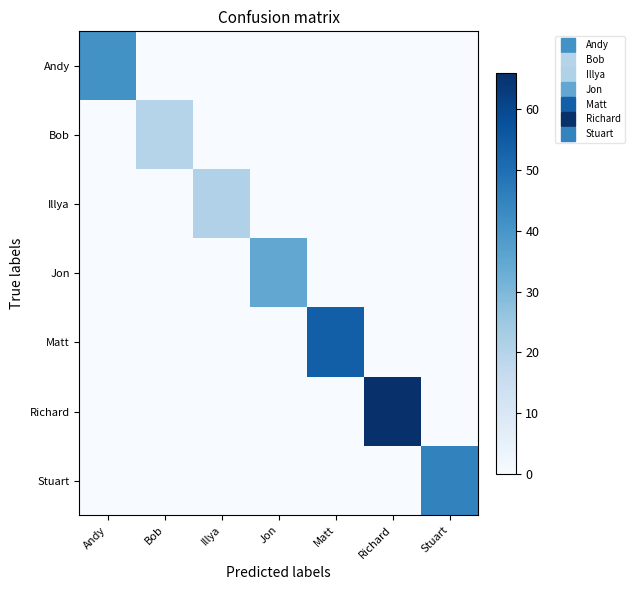

At which category is the sum across all series the highest?

Richard